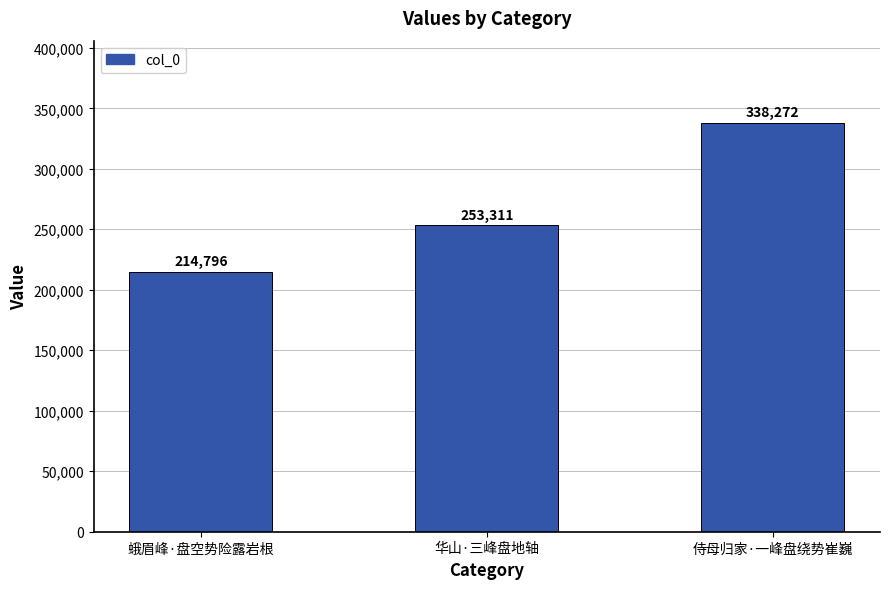

What is the change in value from 蛾眉峰·盘空势险露岩根 to 侍母归家·一峰盘绕势崔巍?

+123476